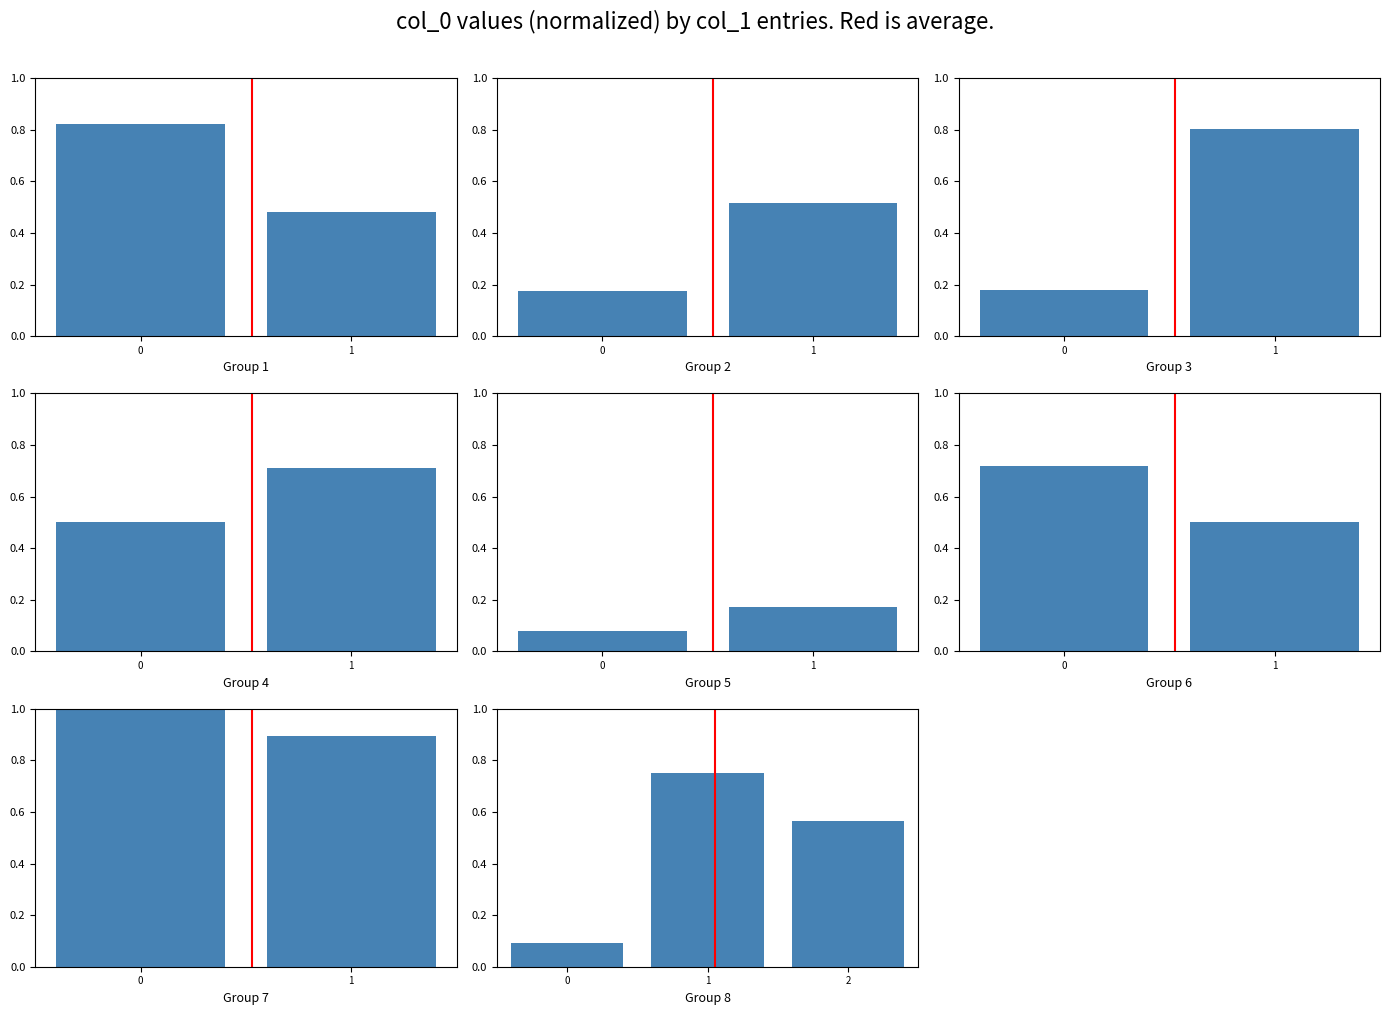

What is the minimum value shown in the chart?

0.1